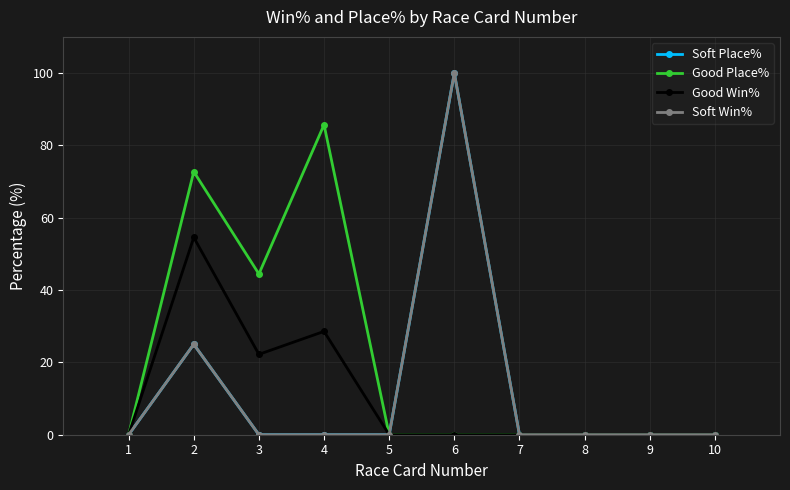

Is this an area chart (filled region under the line)?

No